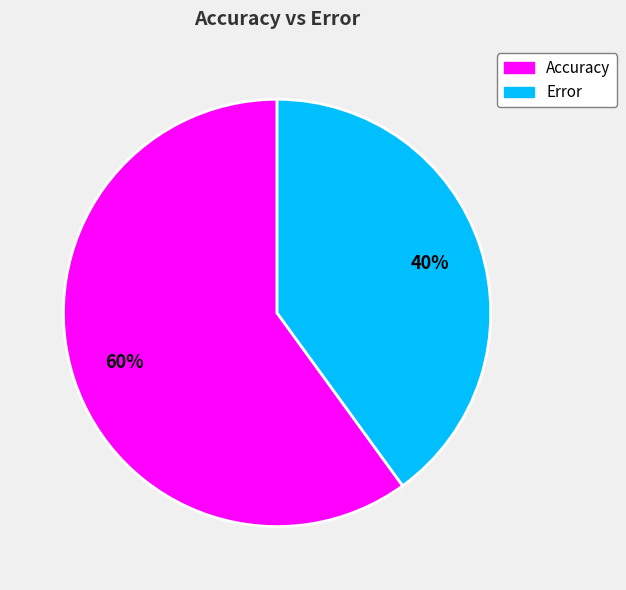

How many segments does this pie chart have?

2